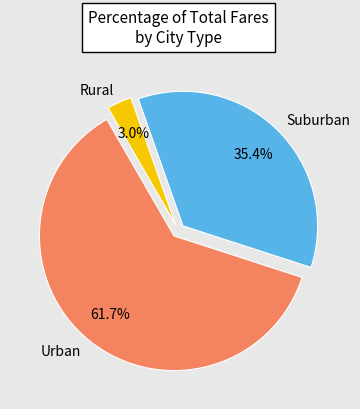

Does any single category account for the majority?

Yes